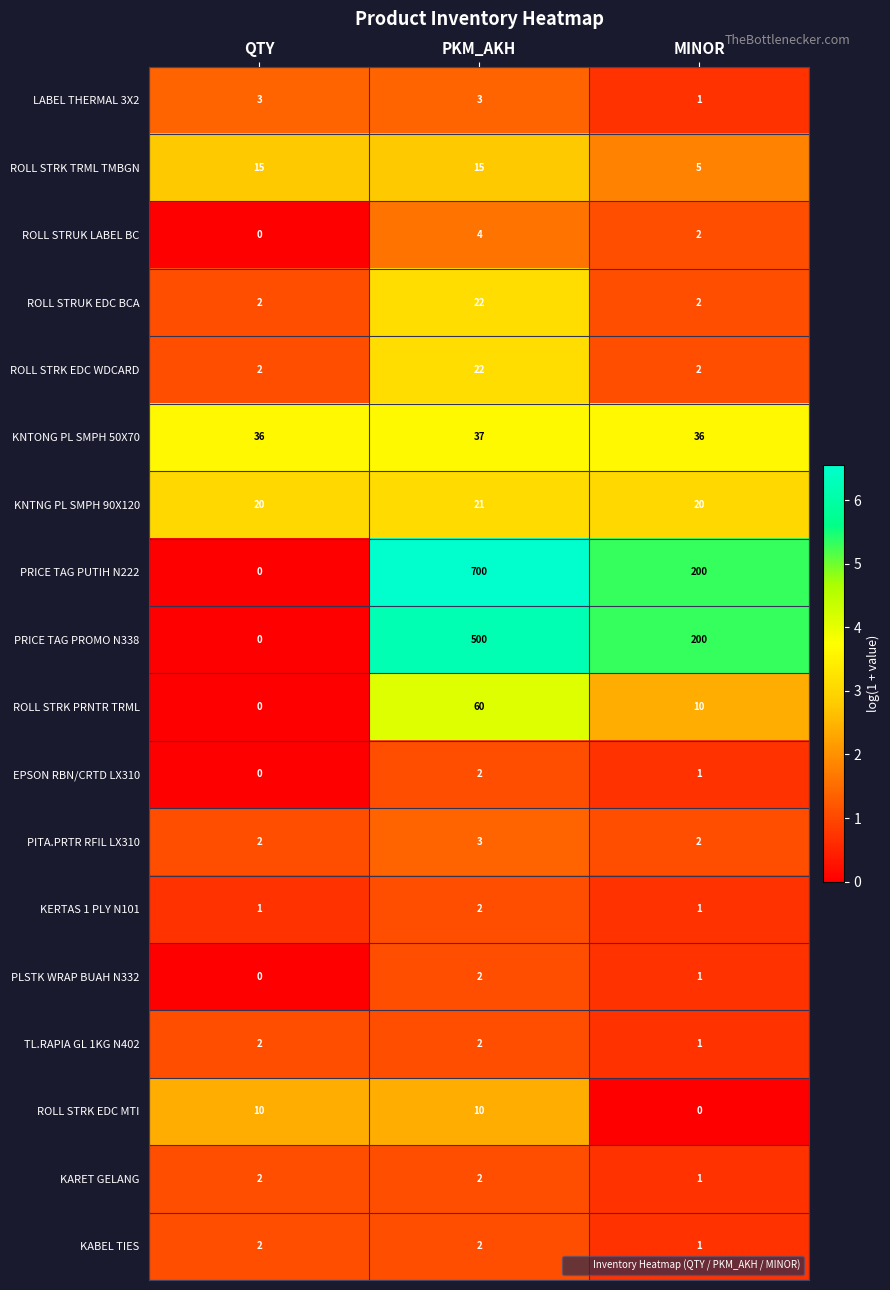

At which category is the sum across all series the highest?

PKM_AKH